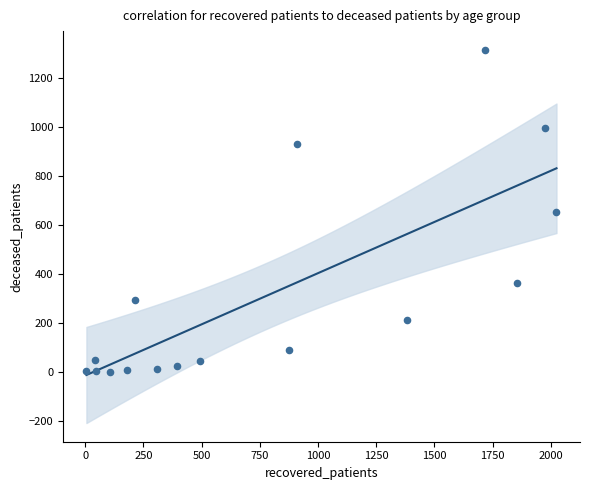

What is the range of X values (max minus min)?

2019